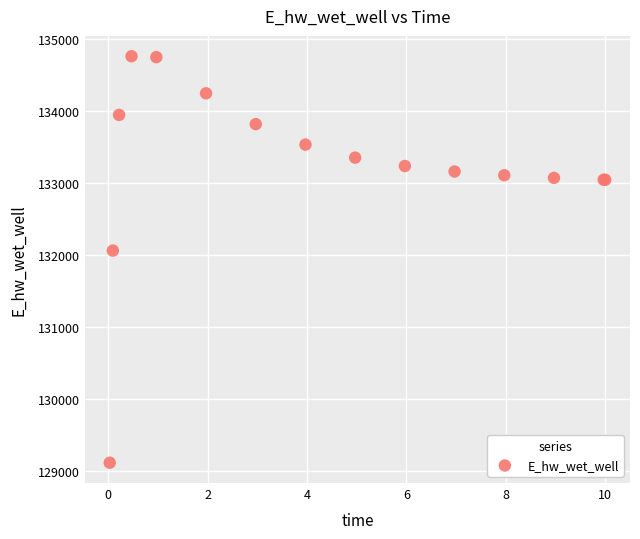

What Y value in the scatter plot is closest to 131942?

132065.3